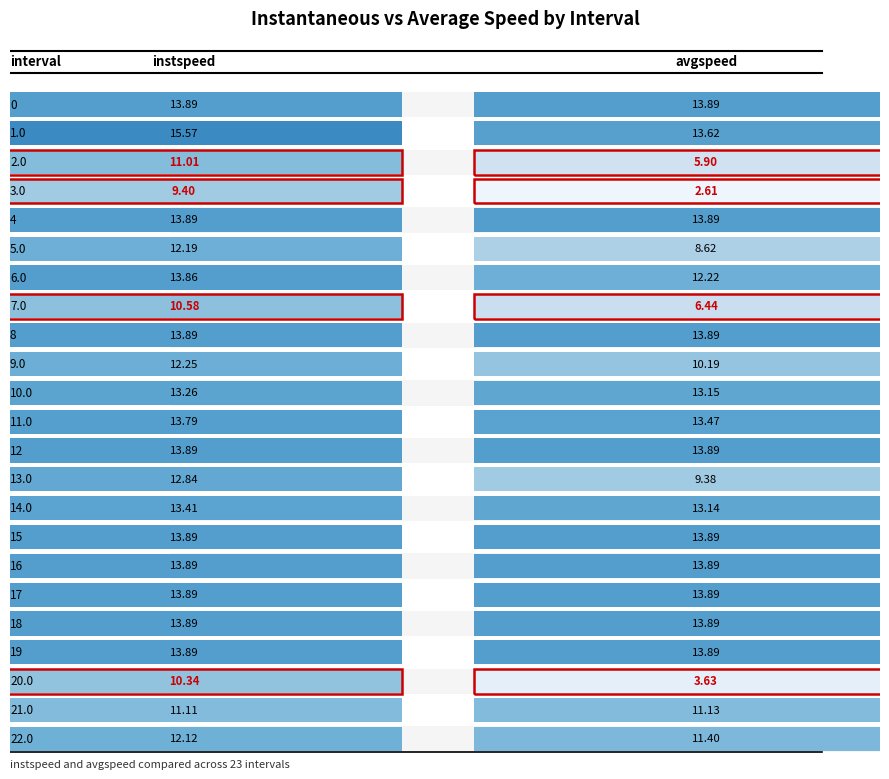

Is it true that 16 equals 24.1 at 1.0?

False